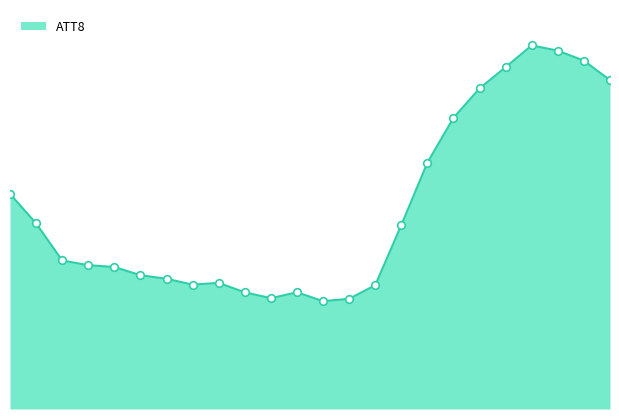

Is this an area chart (filled region under the line)?

Yes